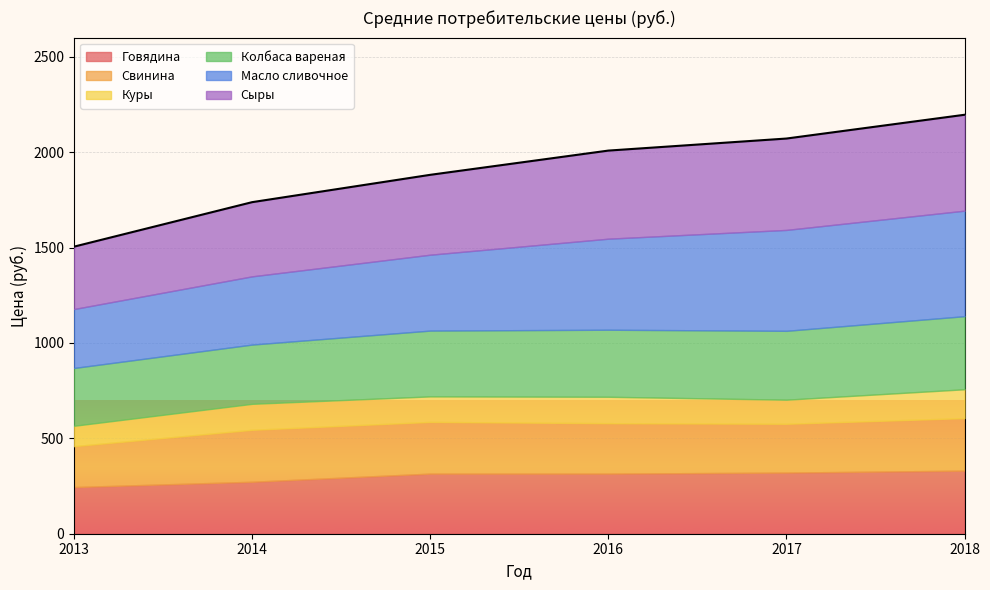

Reading left to right, extract all data points from this chart.

Говядина: 244.6	272.3	314.9	315.0	320.3	330.6
Свинина: 214.2	272.4	271.1	264.3	255.9	275.3
Куры: 107.0	136.1	133.7	138.5	126.3	151.3
Колбаса вареная: 302.9	310.5	344.8	351.3	360.9	383.0
Масло сливочное: 308.9	357.5	397.8	477.1	528.8	553.0
Сыры: 326.9	388.8	418.6	461.7	478.9	502.6